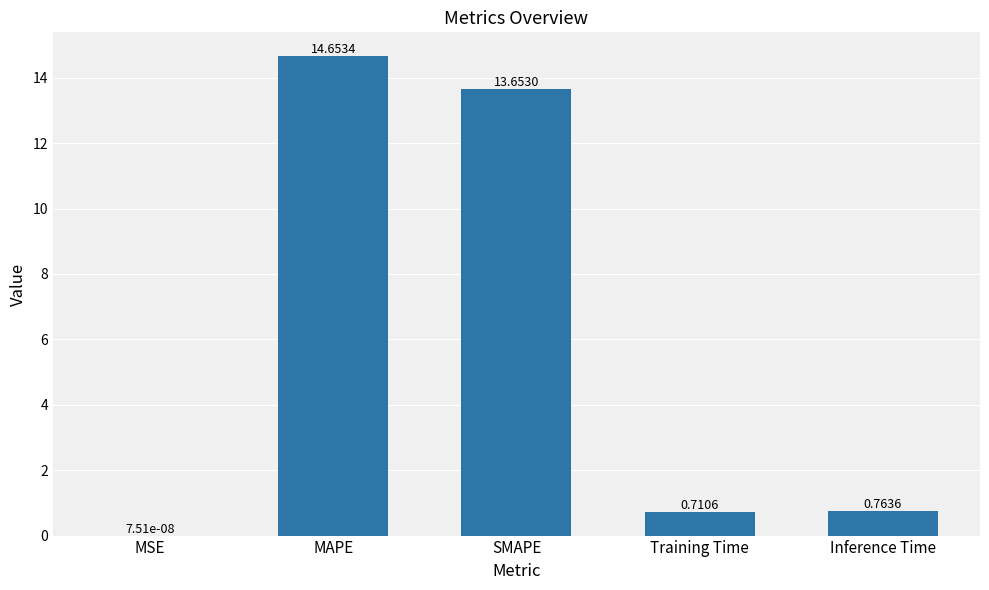

Which label corresponds to the largest value in the chart?

MAPE